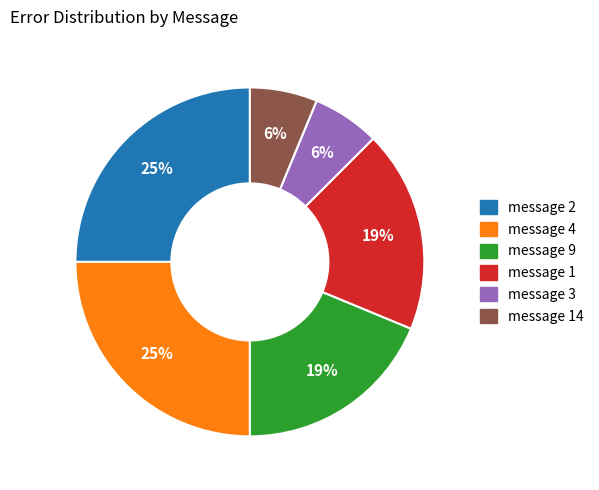

Is the sum of message 4 and message 1 greater than half?

No